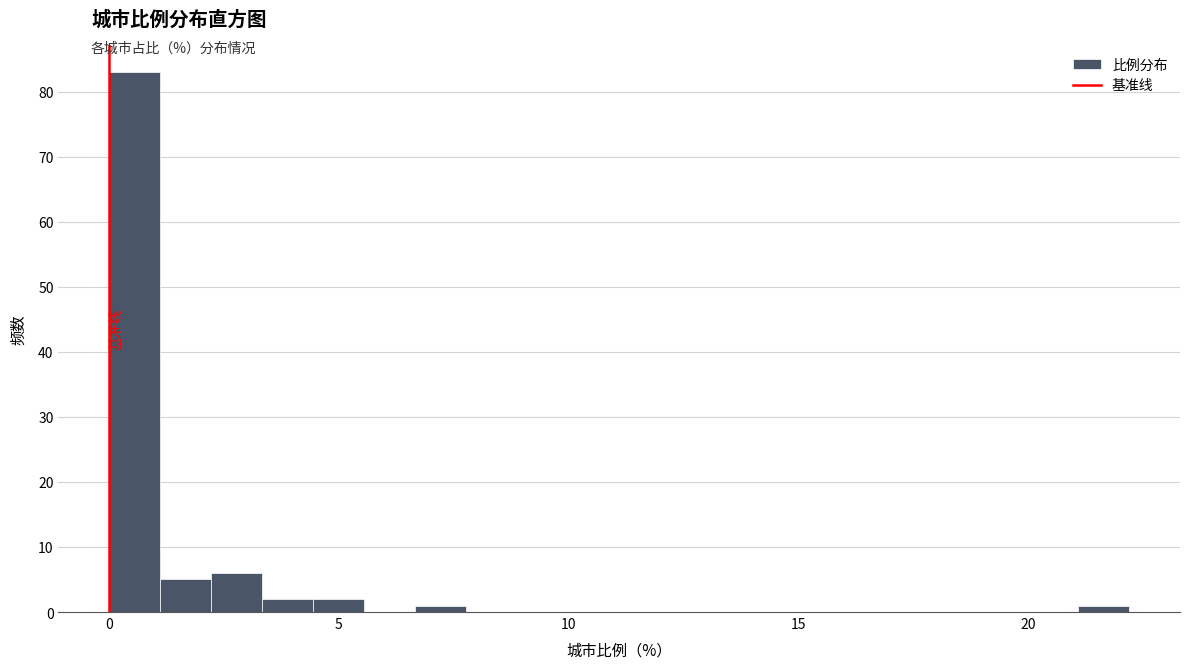

Read against the x-axis, roughly where is the centre of the tallest bar?

0.5